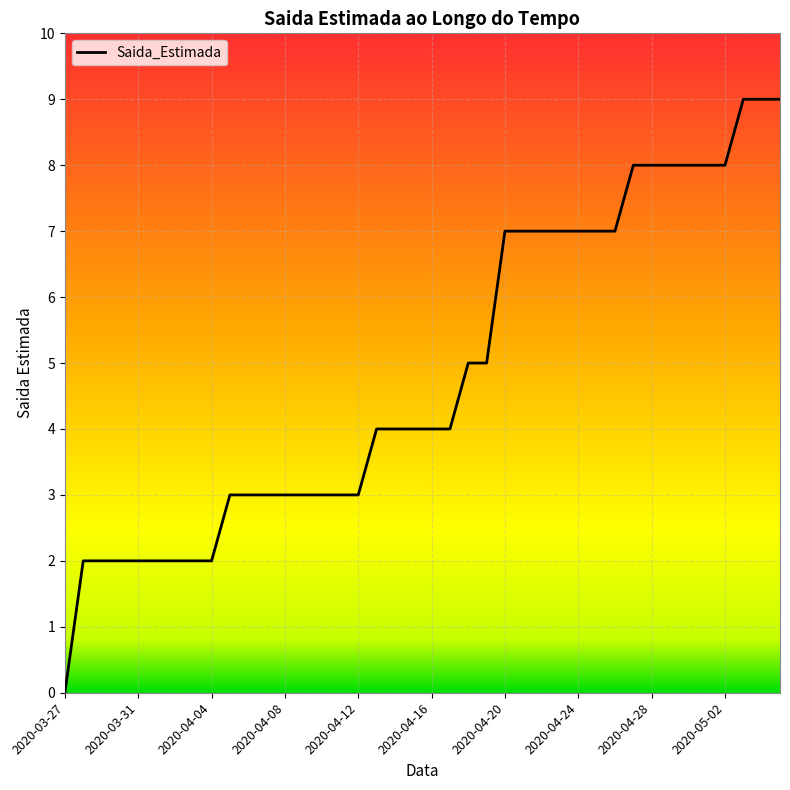

What is the difference between the maximum and minimum values?

9